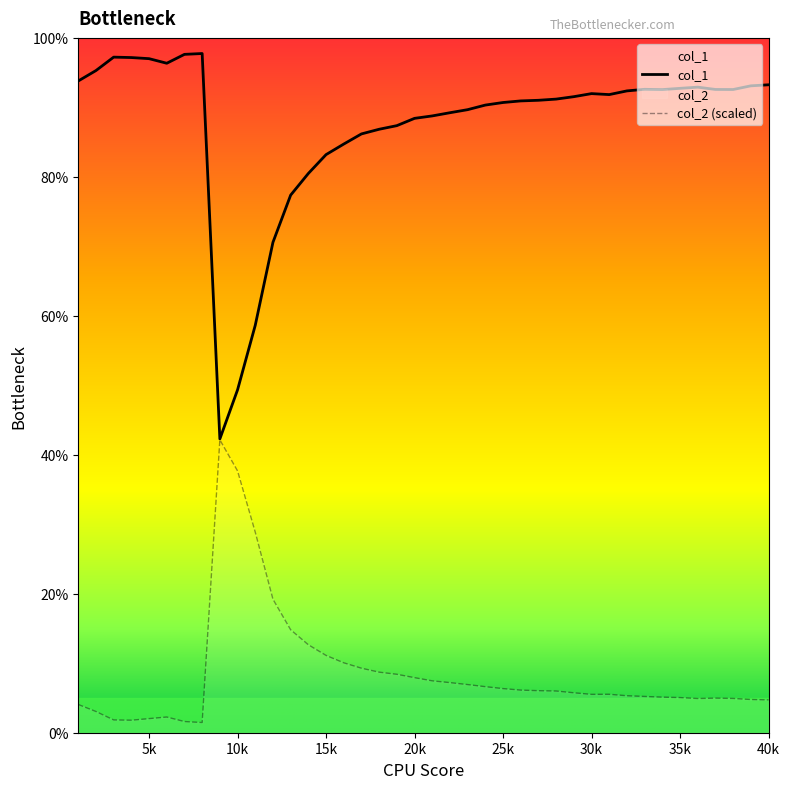

What are all the series names shown in the legend?

col_1, col_2